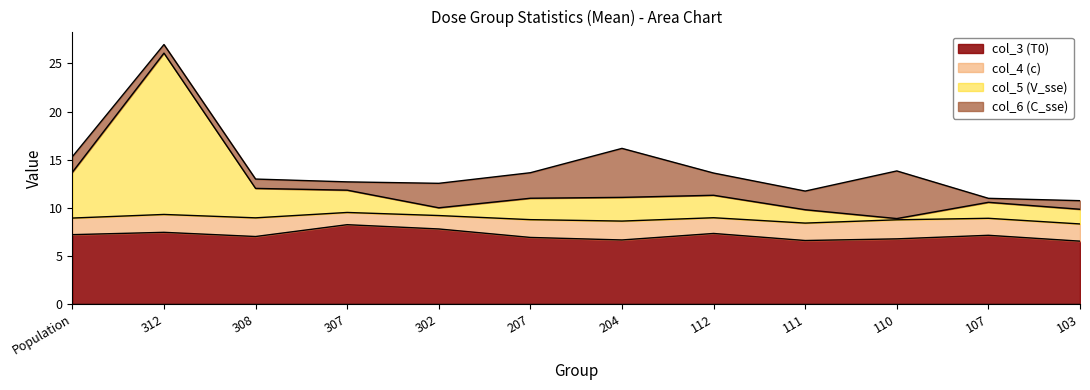

True or false: col_3 (T0) has a value of 6.5 at 103.

True